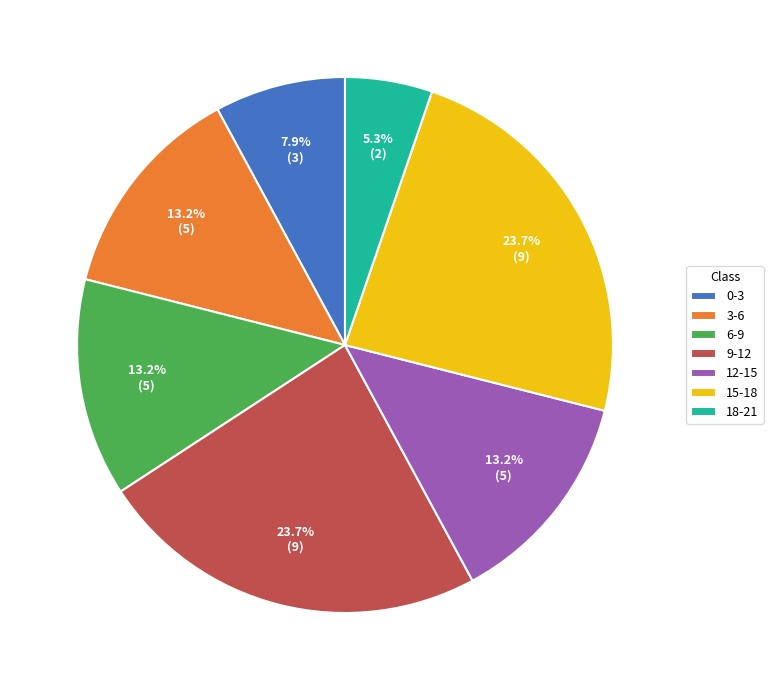

Which has a higher value, 9-12 or 6-9?

9-12